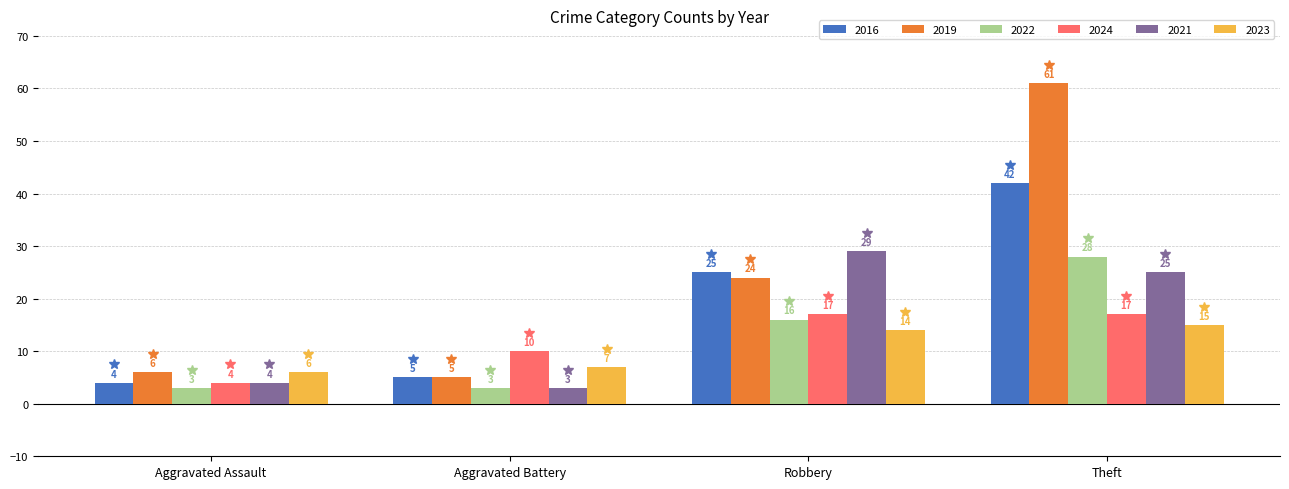

What value does the 2019 series have at Aggravated Assault, to the nearest 10?

10